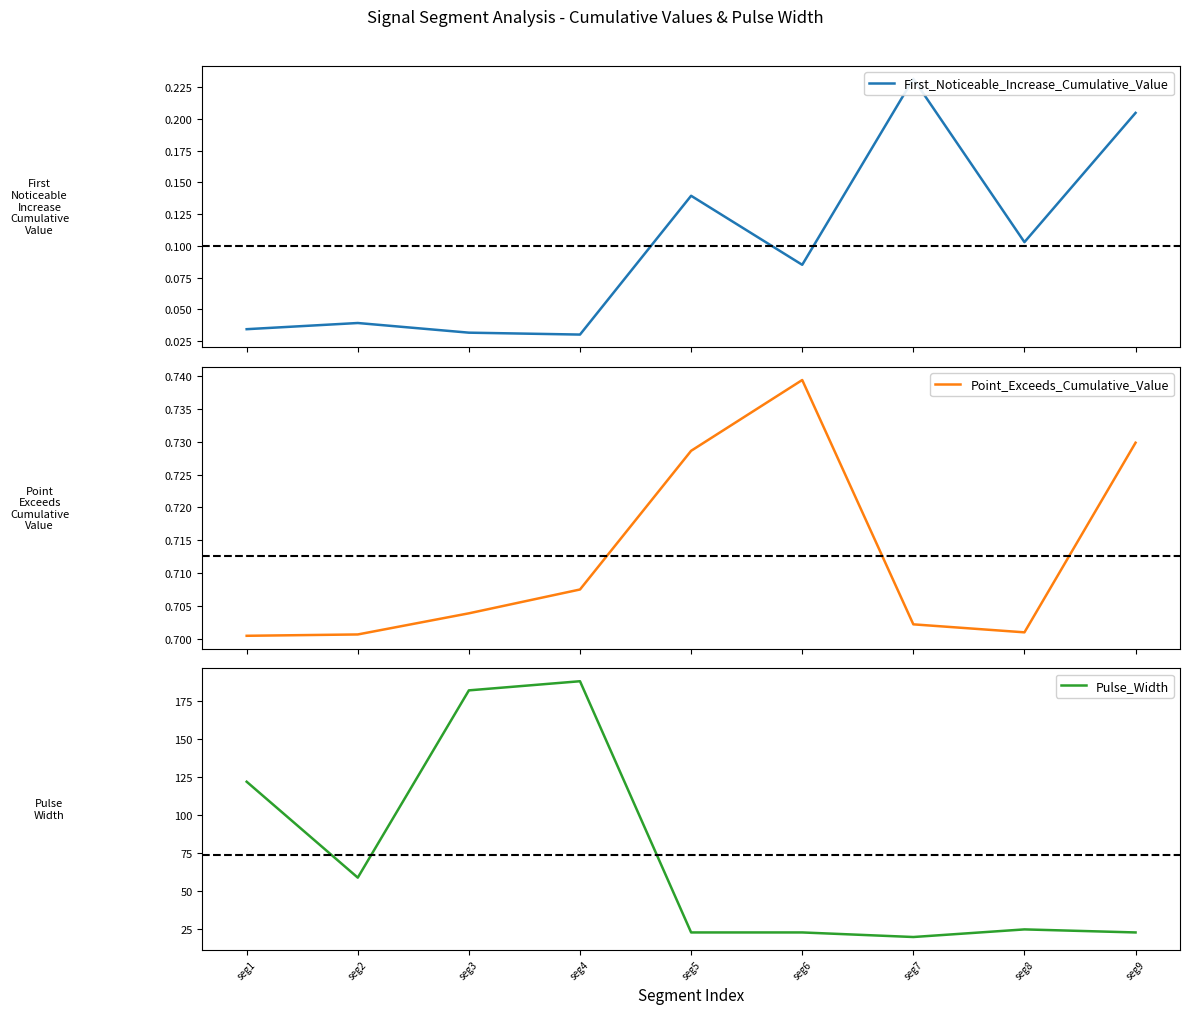

In First_Noticeable_Increase_Cumulative_Value, how many points are lower than both neighbors (excluding endpoints)?

3